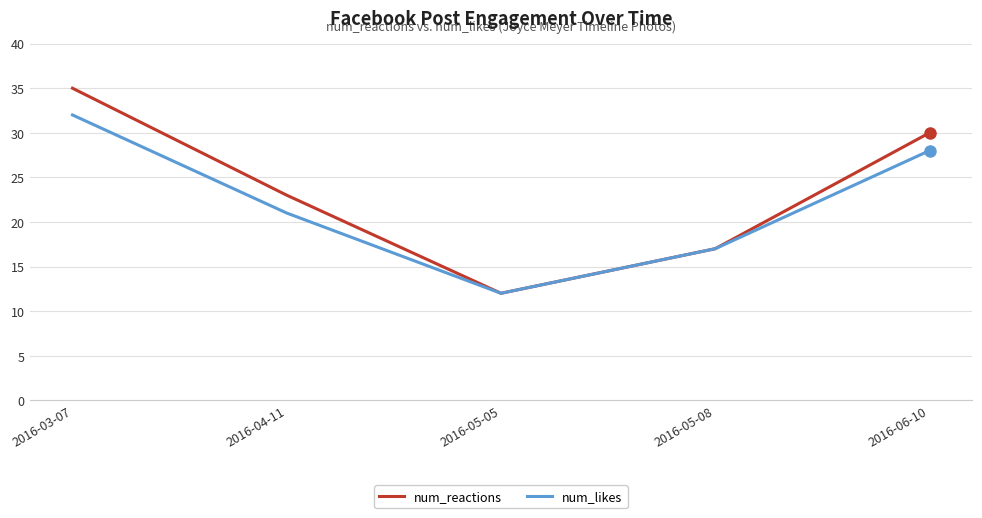

At which label is num_likes closest to 22?

2016-04-11